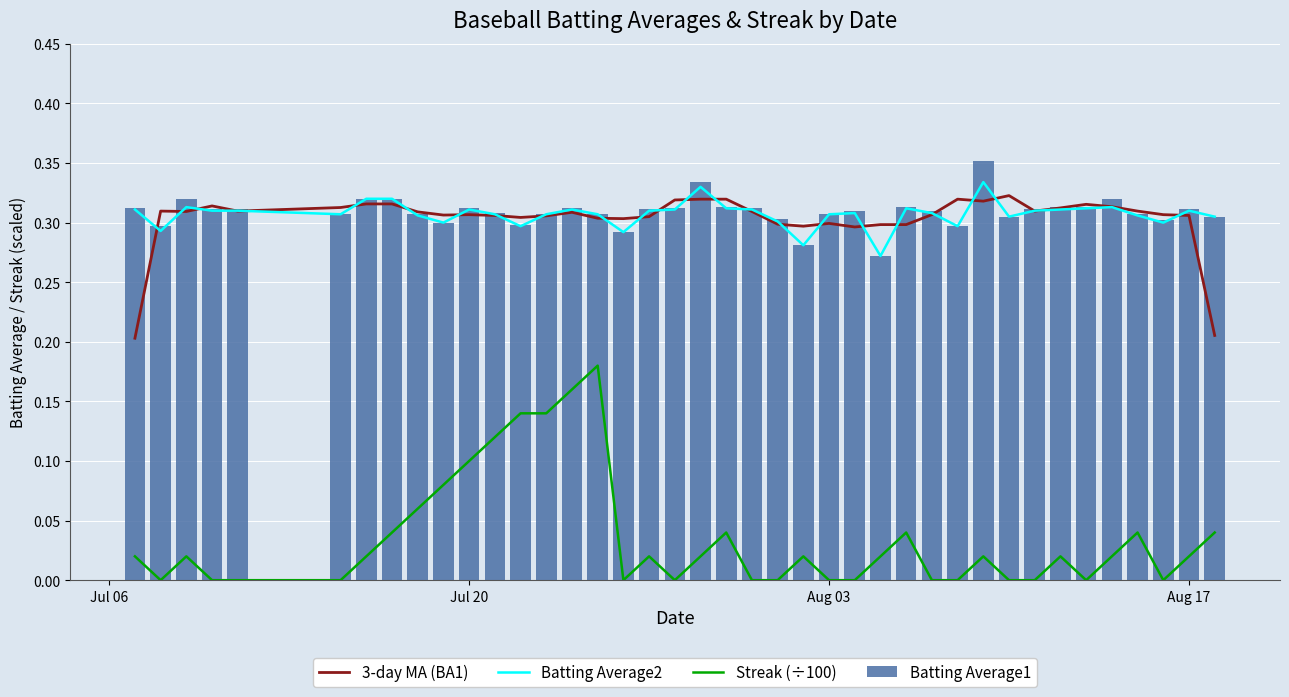

Which series has the largest range (max minus min)?

Streak (÷100)